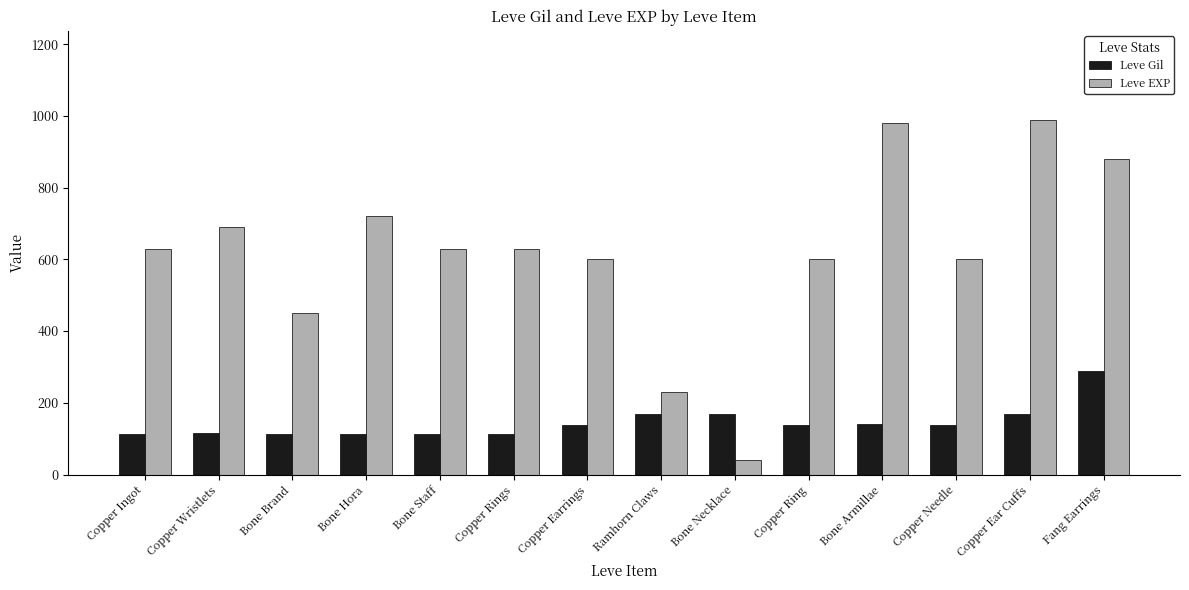

What is the sum of the Leve Gil values at Copper Earrings and Ramhorn Claws?

309